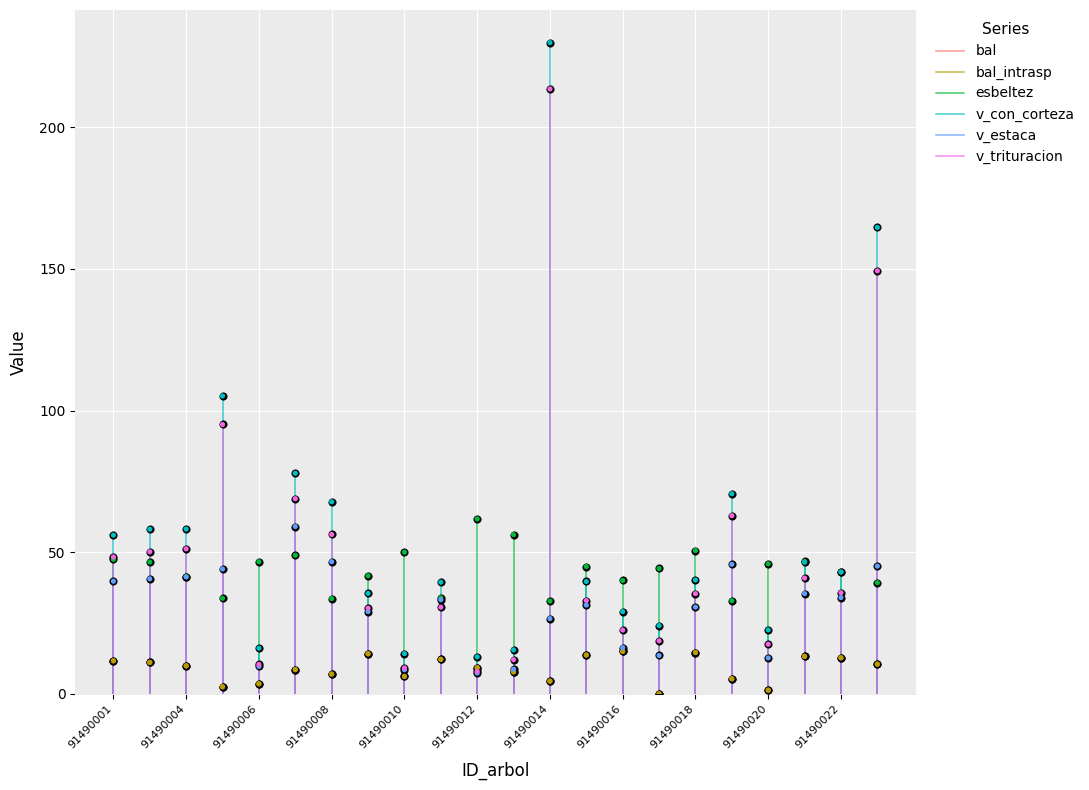

What is the total value across all series at 91490004?

214.8